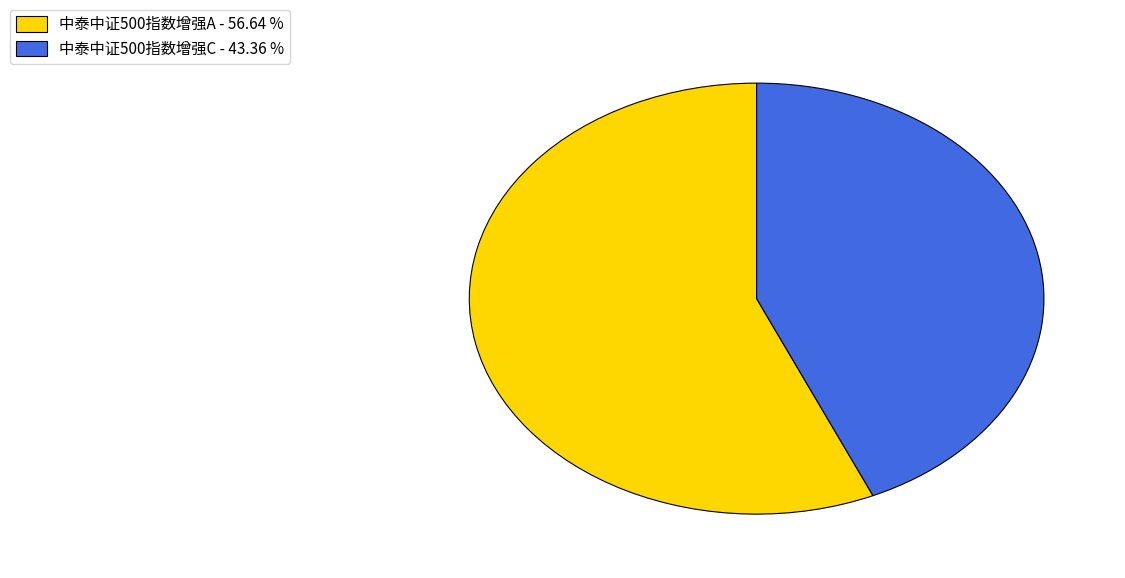

Does any single category account for the majority?

Yes